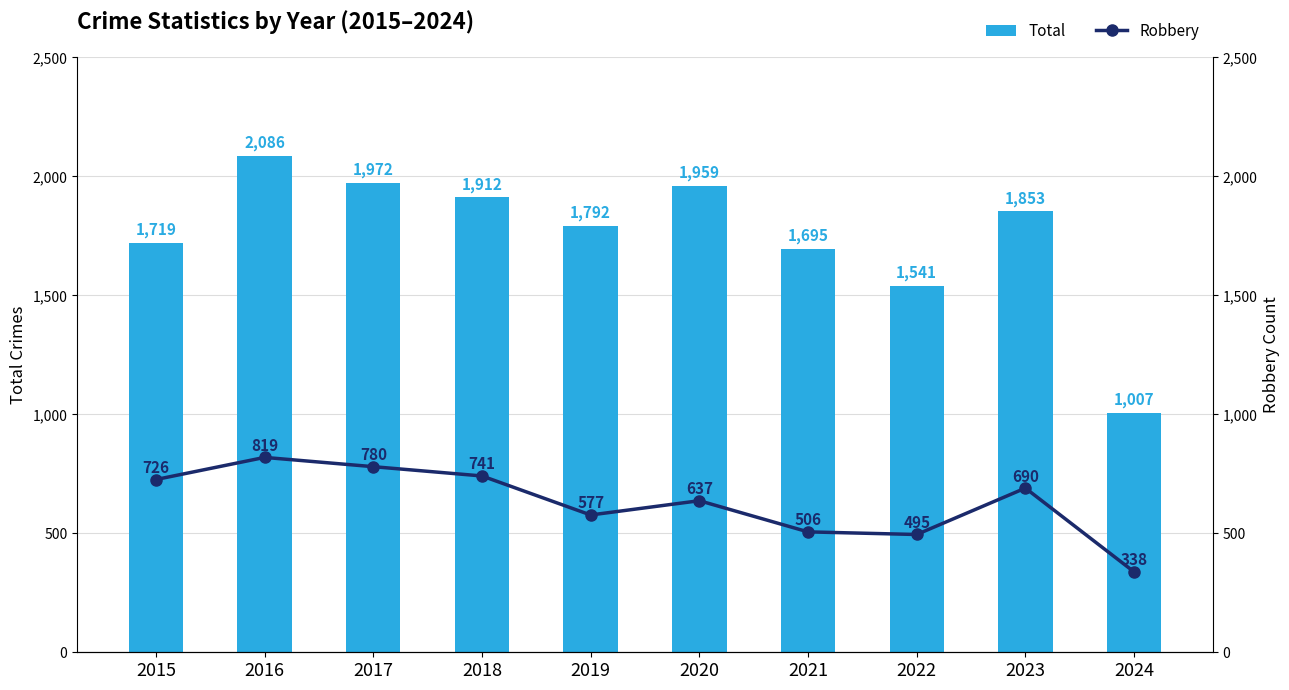

What is the difference between the highest and lowest values at 2017?

1192